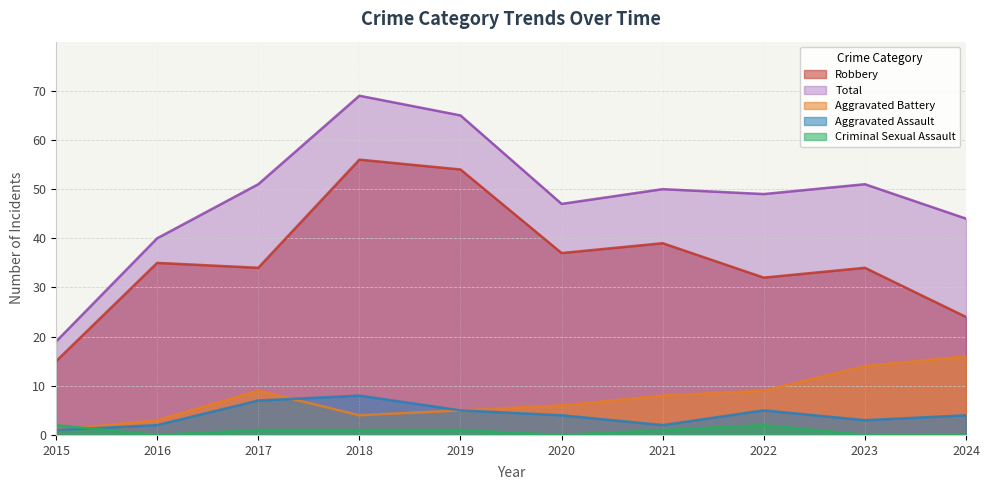

Read the Aggravated Assault value at 2018.

8